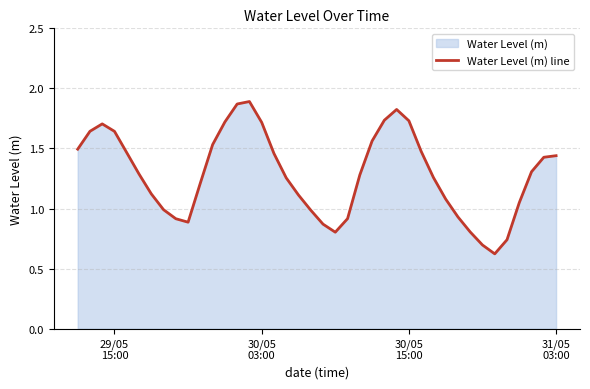

What is the smallest value displayed?

0.6